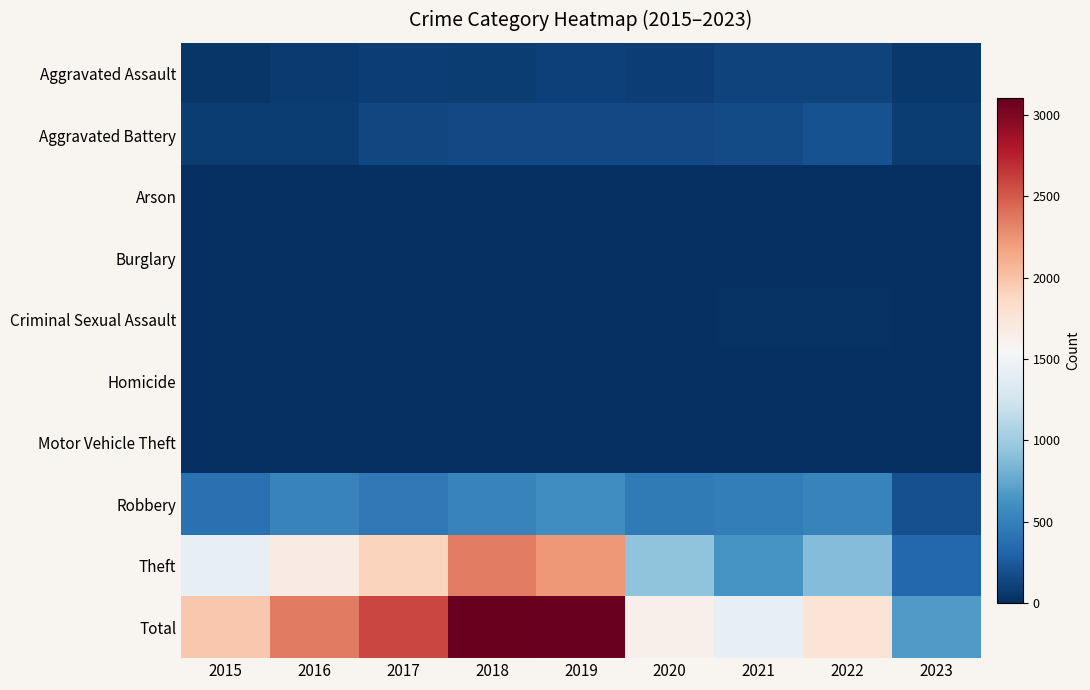

Which series has the largest total across all categories?

Total